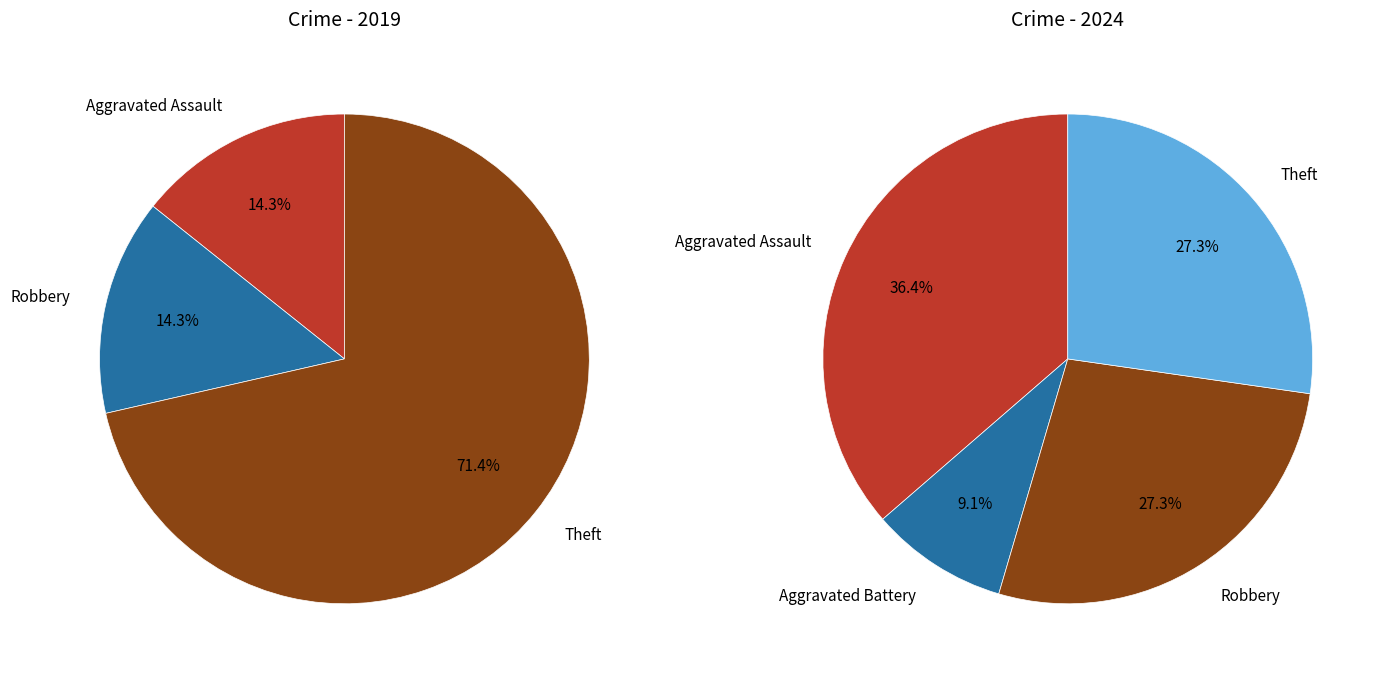

What portion of the pie excludes Theft?

28.6%